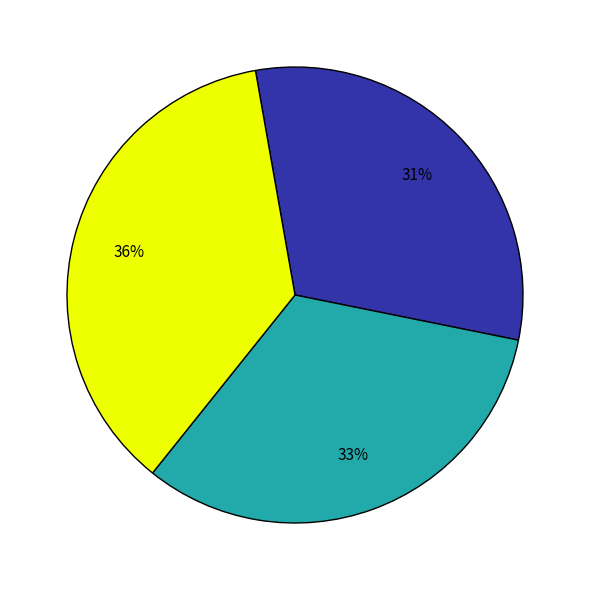

Count the number of slices in the pie.

3